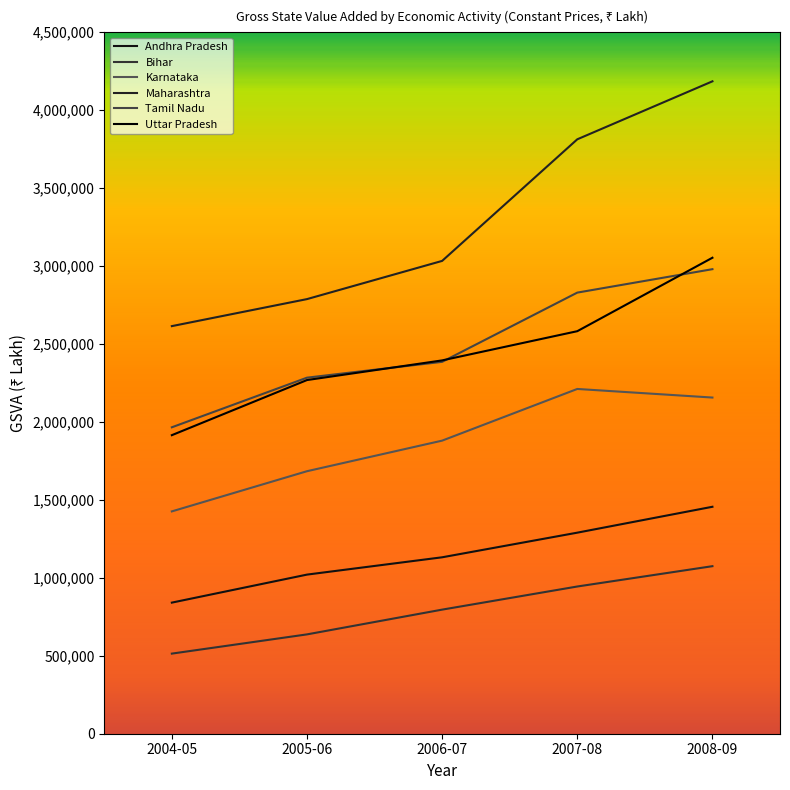

Which label corresponds to the smallest value in the chart?

2004-05